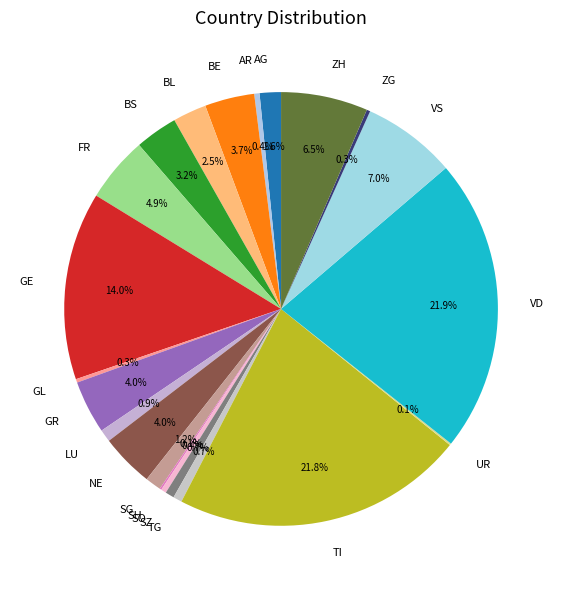

Does NE represent more than half of the total?

No